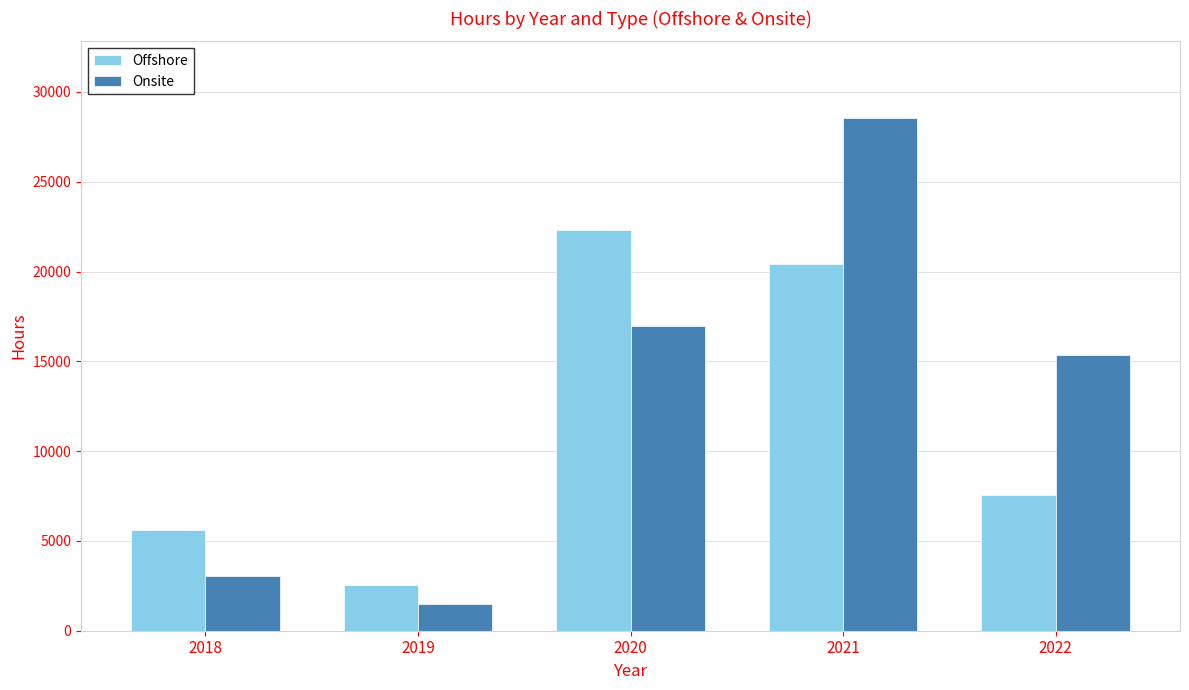

Between 2019 and 2020, which series saw the biggest shift?

Offshore